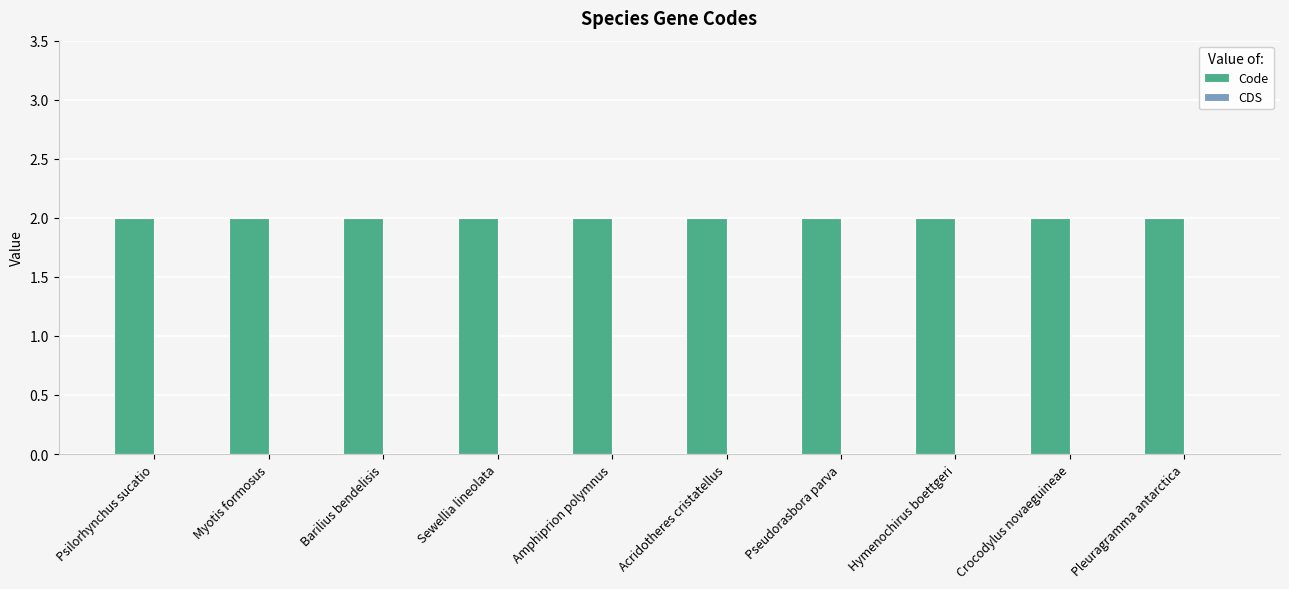

Rank the series by their maximum value, from highest to lowest.

Code, CDS